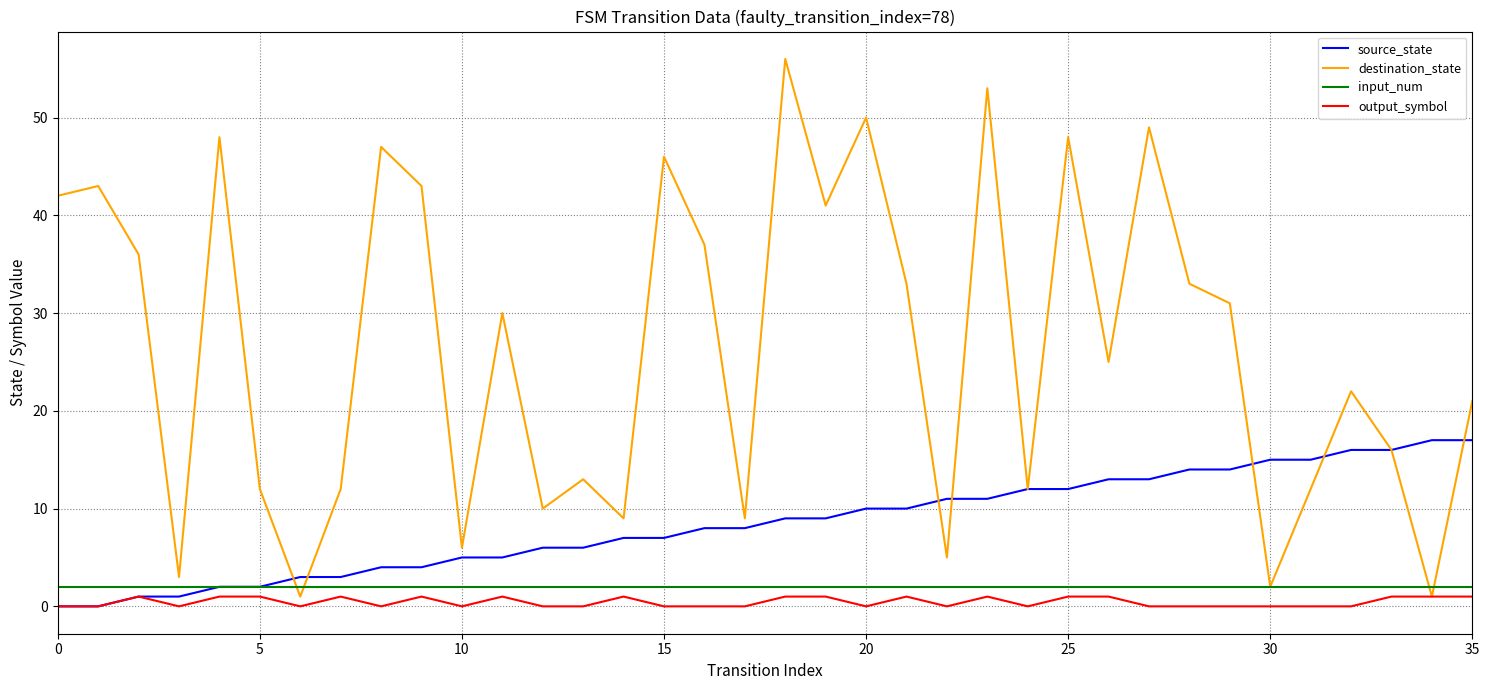

Which series has the widest spread of values?

destination_state